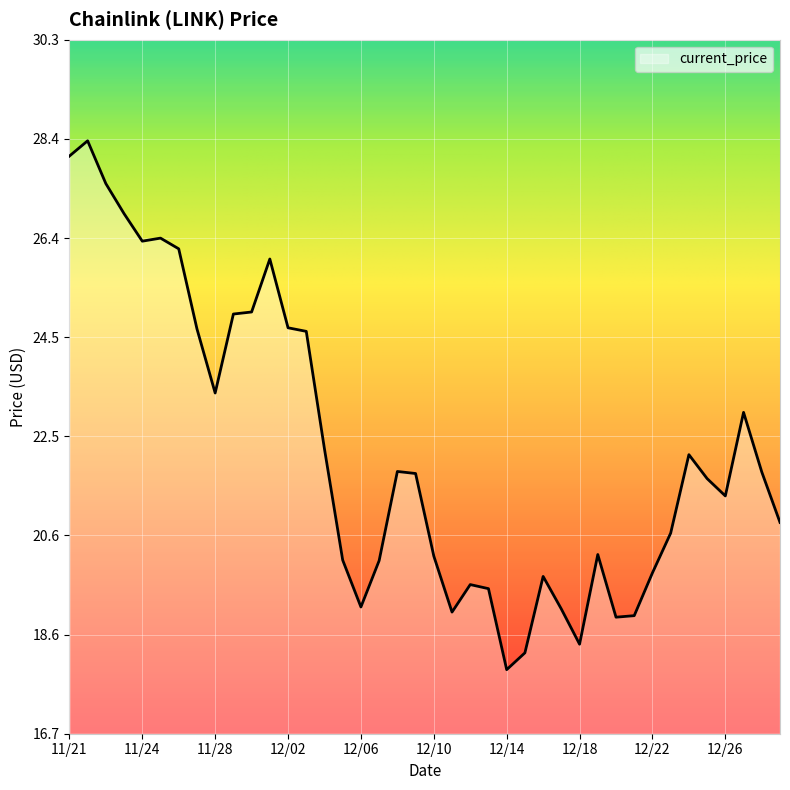

What is the minimum value shown in the chart?

18.0